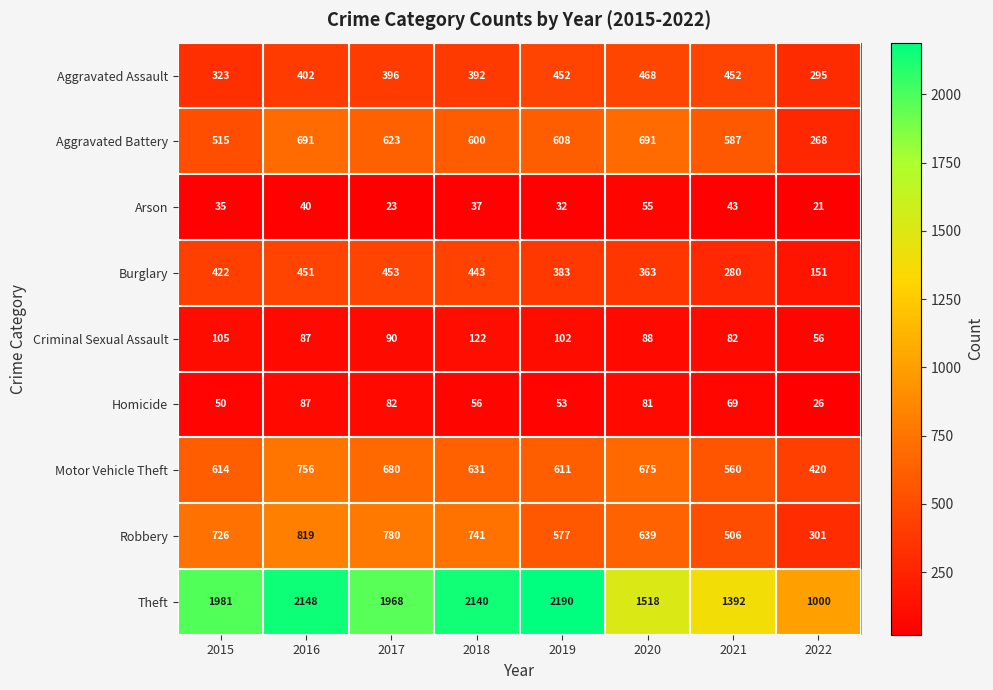

Which series has the largest range (max minus min)?

Theft